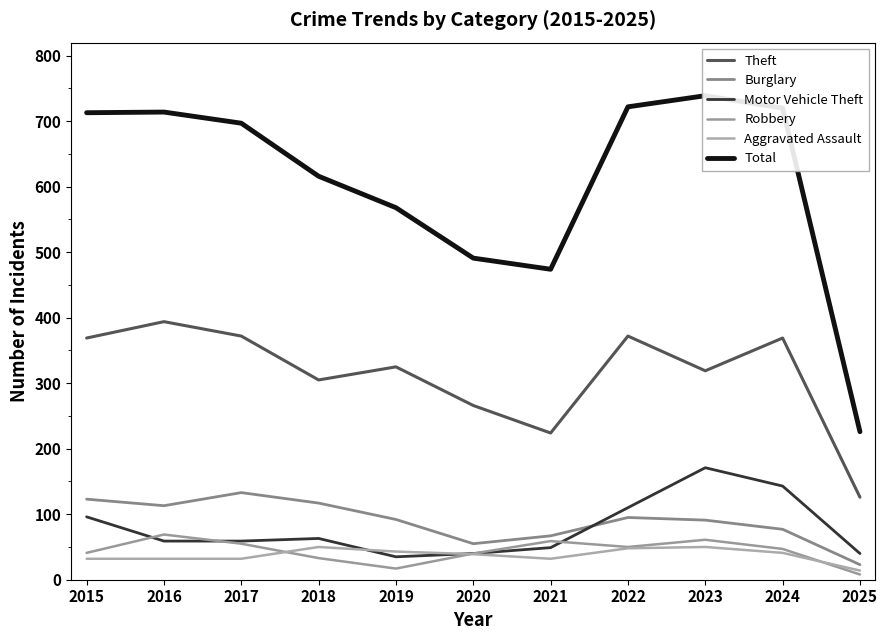

True or false: Total and Robbery intersect in this chart.

False